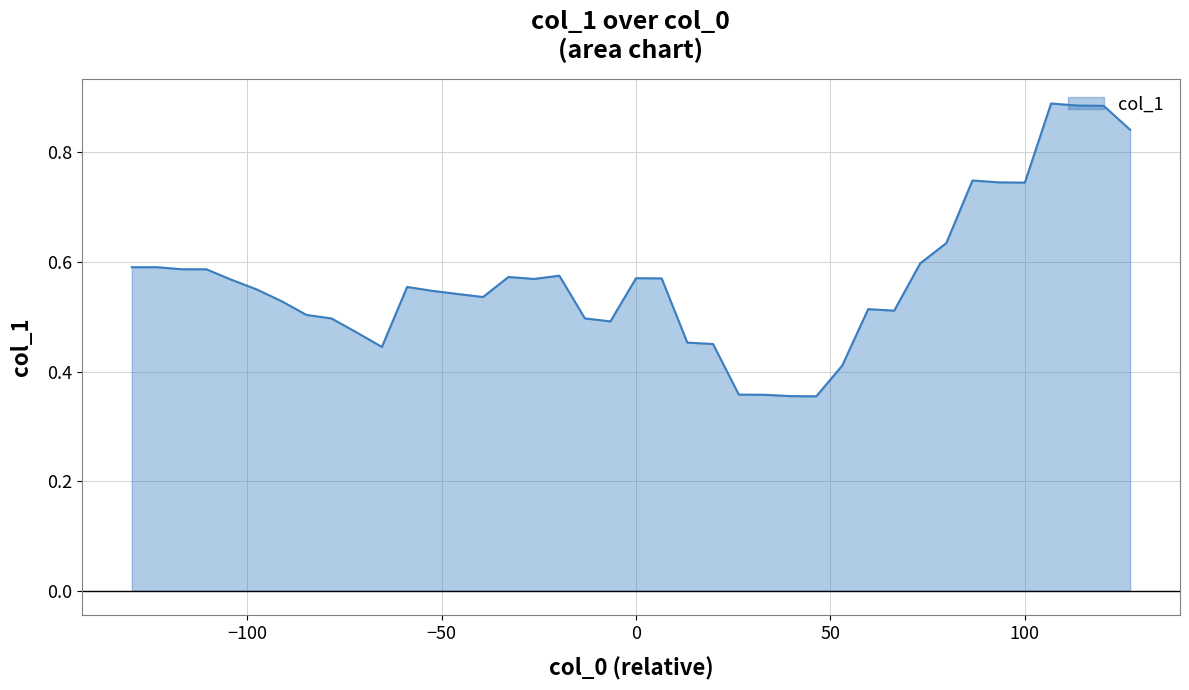

Does the chart display data point markers on the line(s)?

No